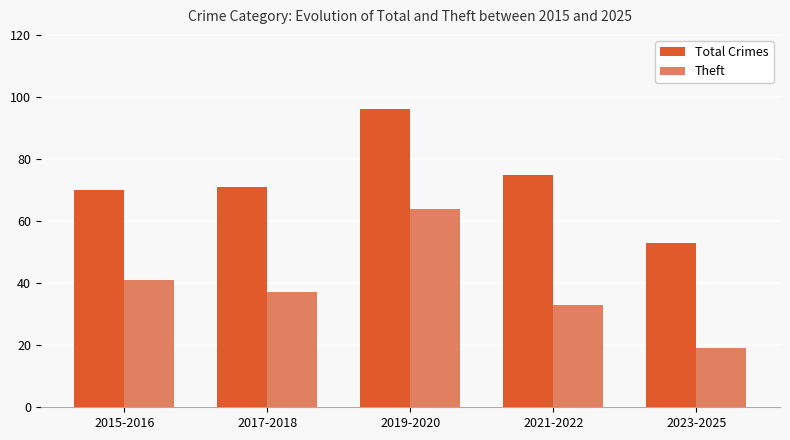

Rank the series by their average value, from lowest to highest.

Theft, Total Crimes